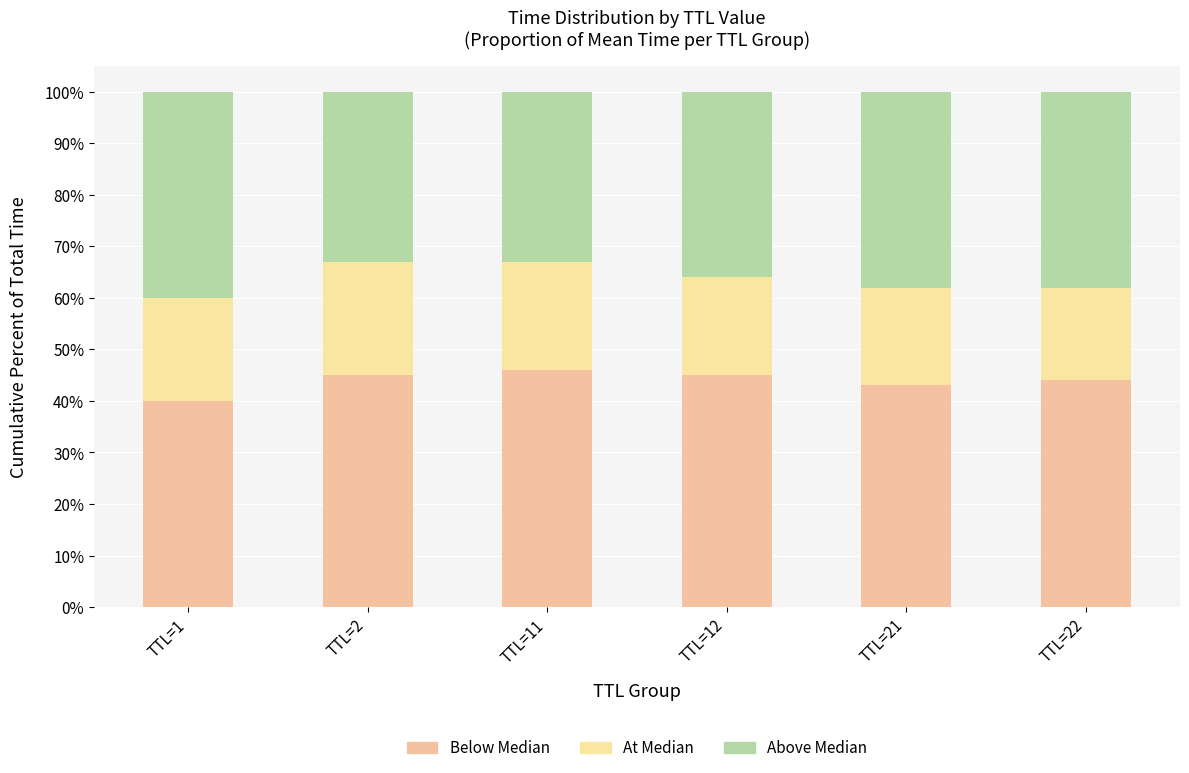

True or false: Above Median has a value of 0.5 at TTL=12.

False